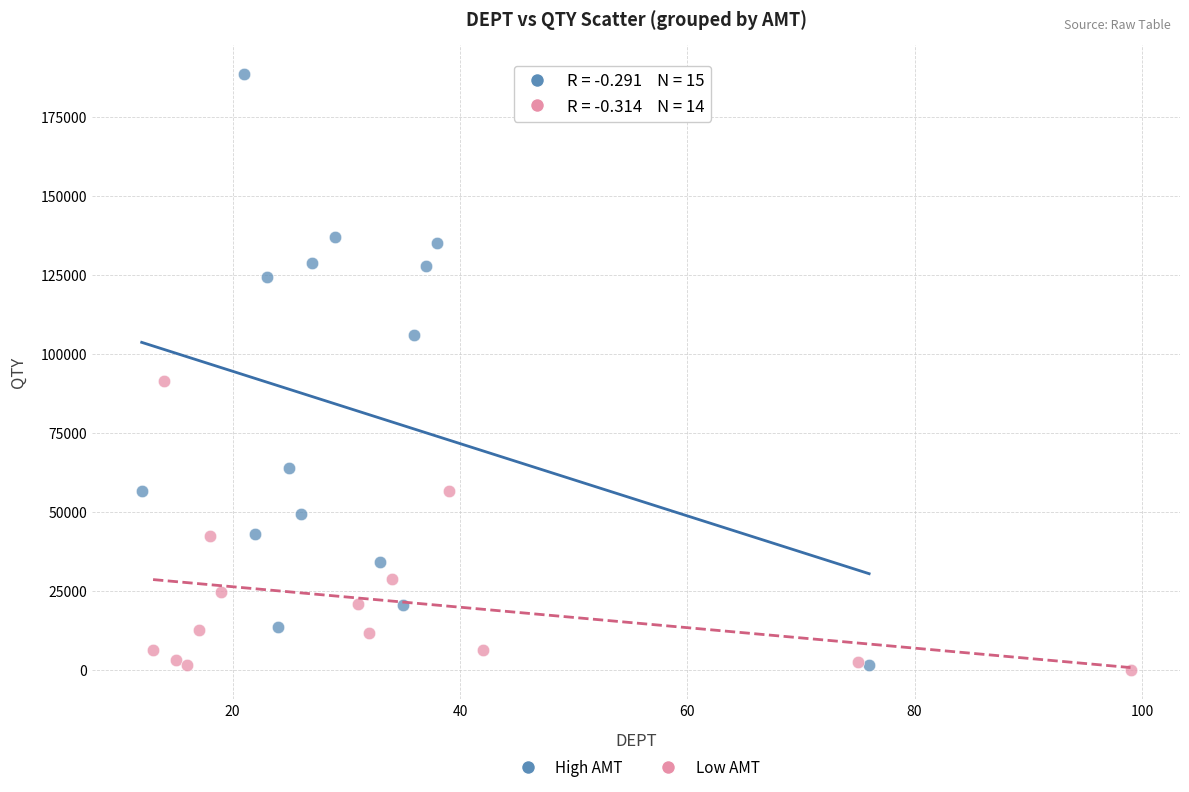

Which series has the widest spread of Y values?

High AMT